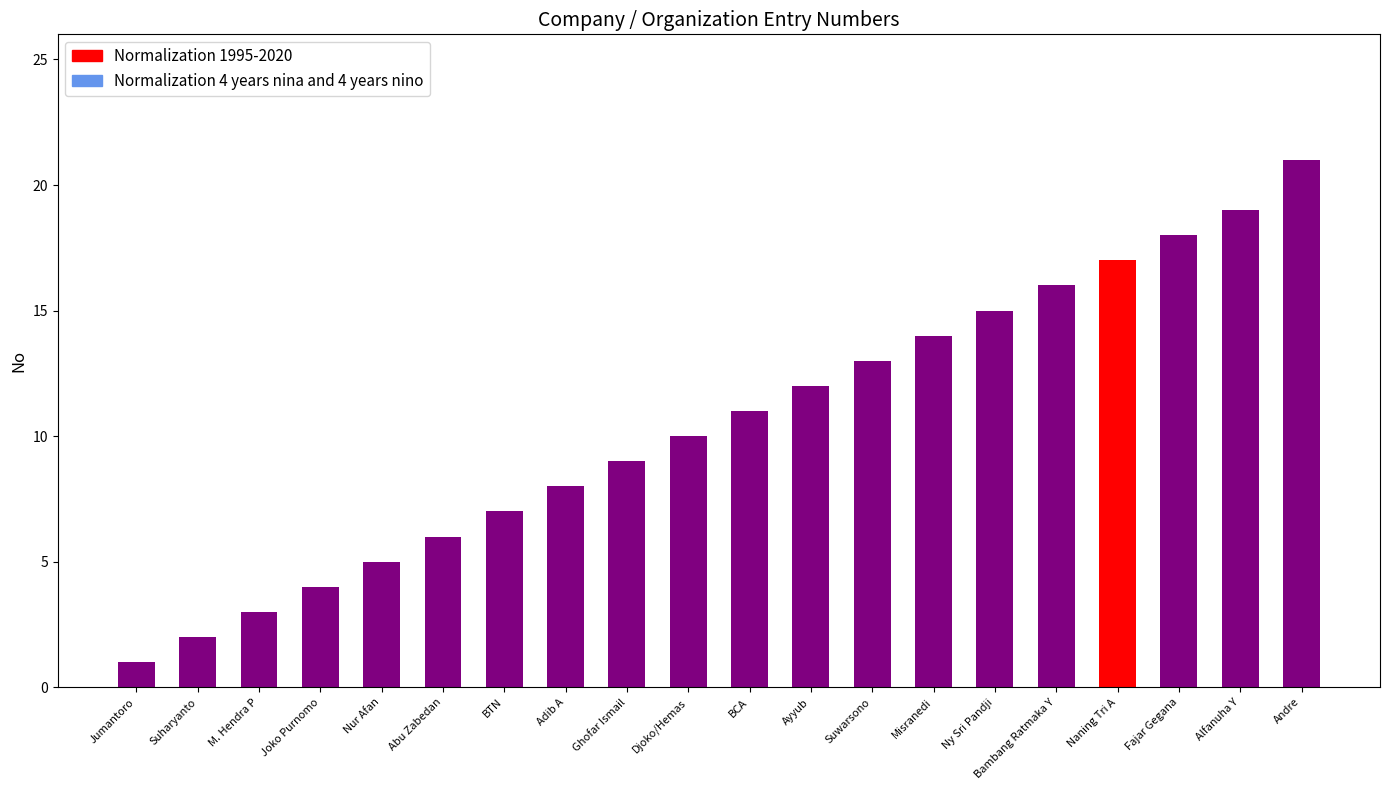

How many data points does each series have?

20